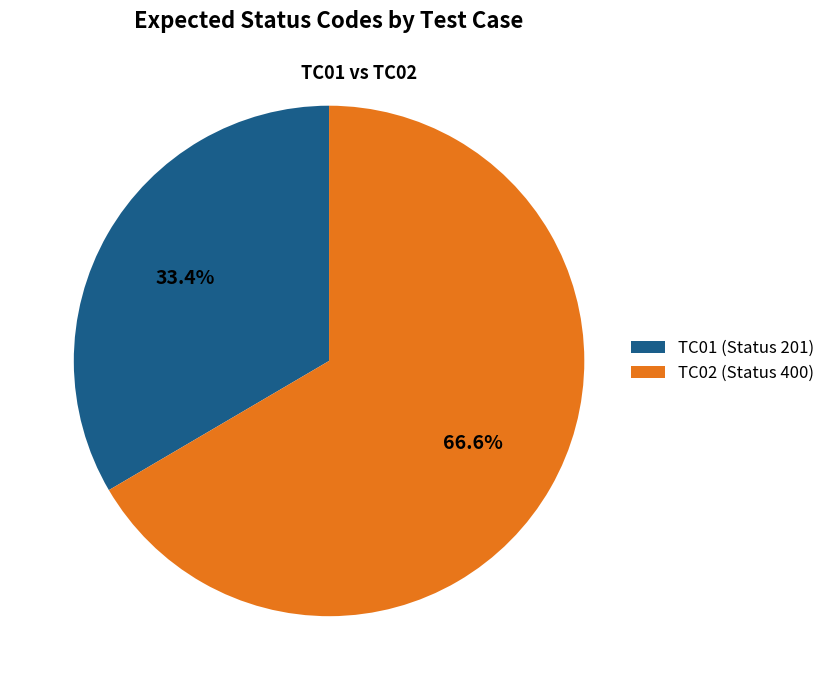

Does TC02 represent more than half of the total?

Yes